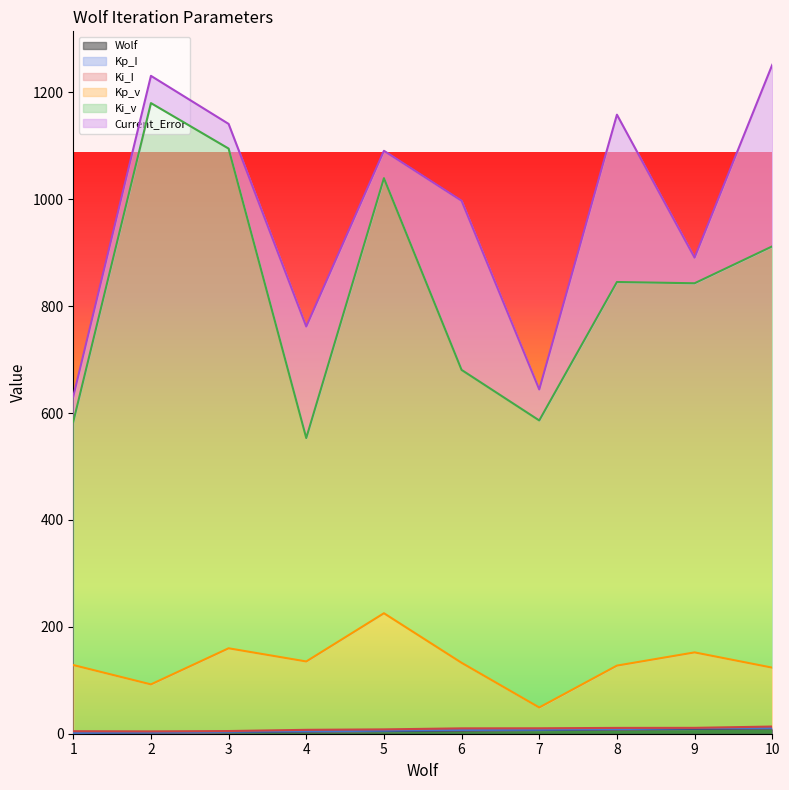

How many values in the Ki_v series are below 845?

5